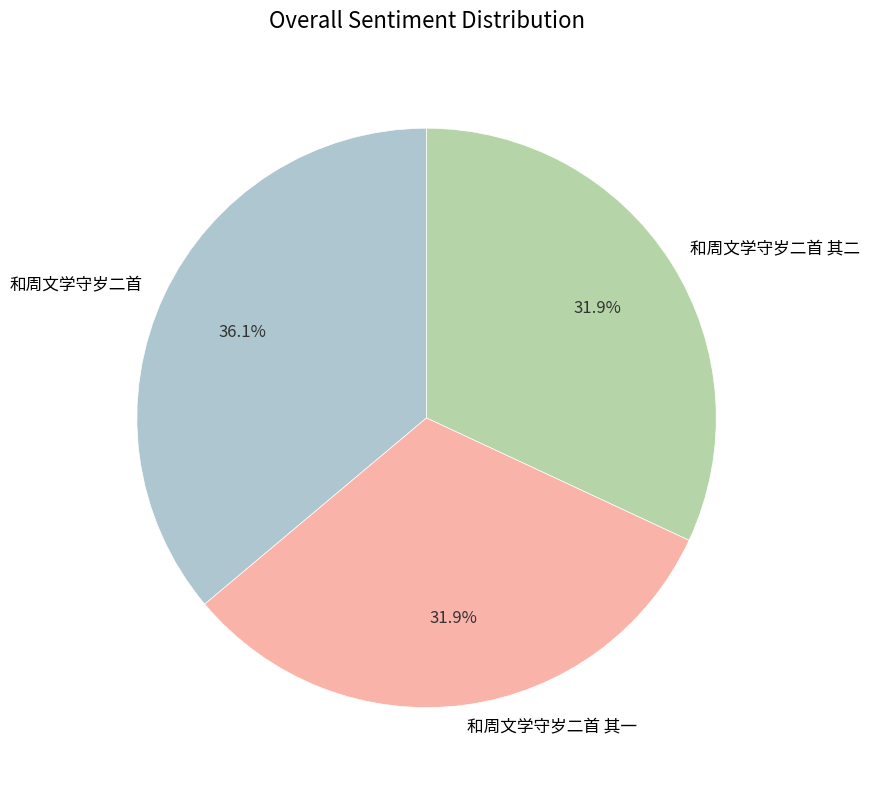

Which has a higher value, 和周文学守岁二首 其二 or 和周文学守岁二首?

和周文学守岁二首